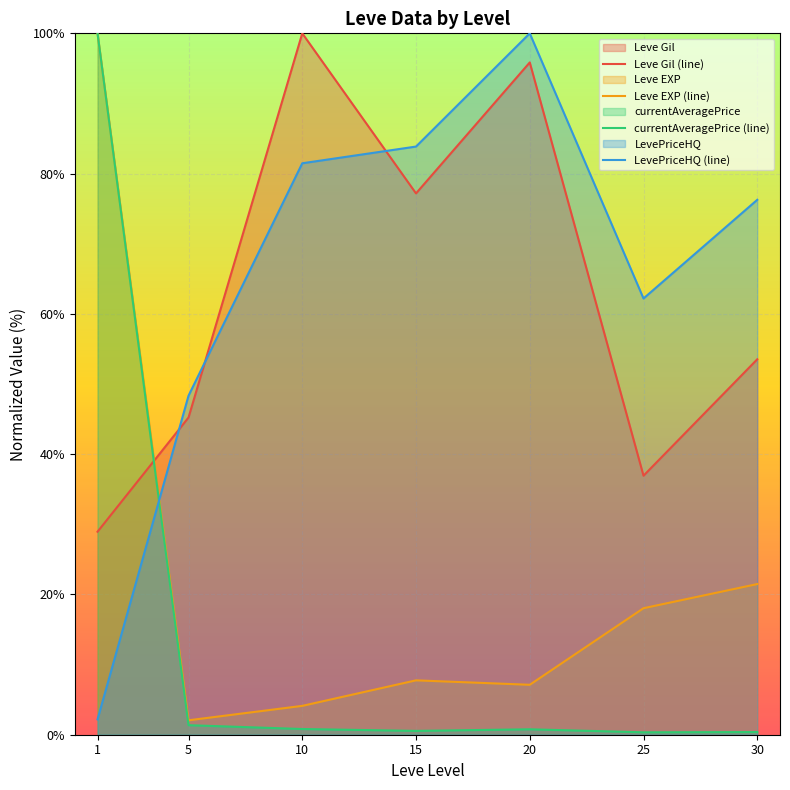

Reading left to right, extract all data points from this chart.

Leve Gil (line): 1=28.9	5=45.2	10=100.0	15=77.2	20=95.9	25=36.9	30=53.5
Leve EXP (line): 1=100.0	5=2.1	10=4.1	15=7.8	20=7.1	25=18.0	30=21.5
currentAveragePrice (line): 1=100.0	5=1.4	10=0.8	15=0.5	20=0.8	25=0.3	30=0.4
LevePriceHQ (line): 1=2.2	5=48.3	10=81.5	15=83.9	20=100.0	25=62.2	30=76.3